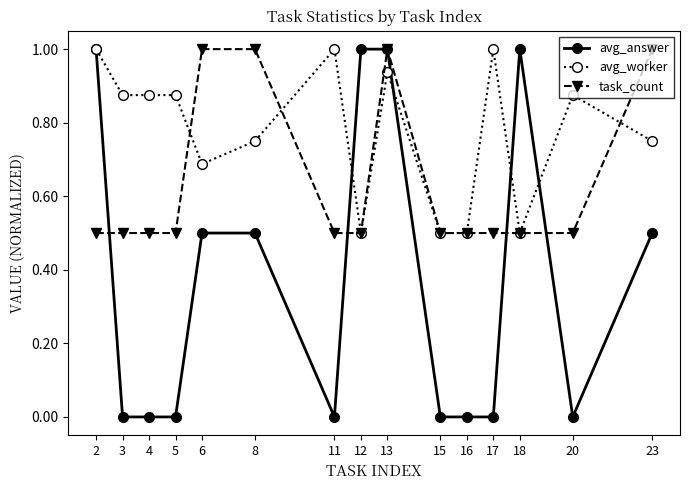

The avg_worker series shows 0.4 at 5. True or false?

False